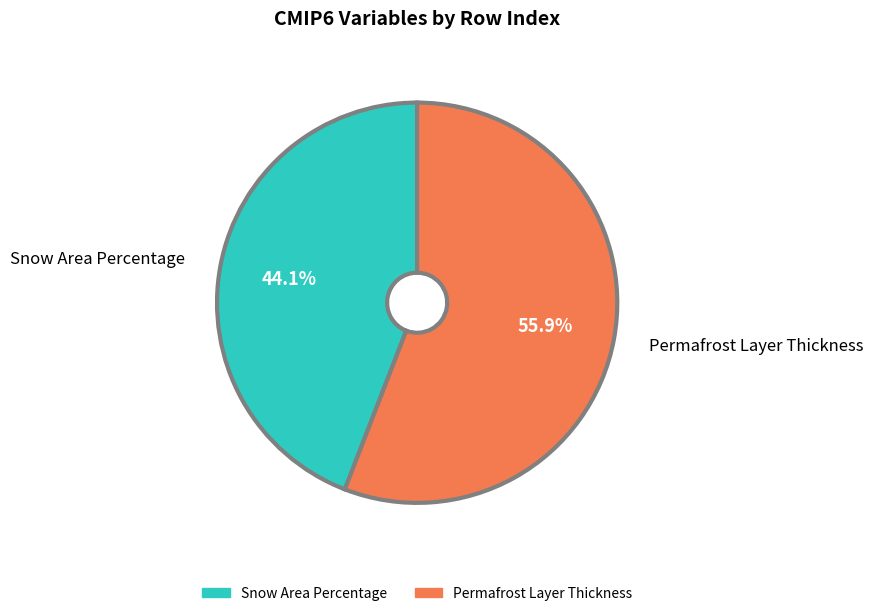

Is it true that Snow Area Percentage is 44% of the pie?

True